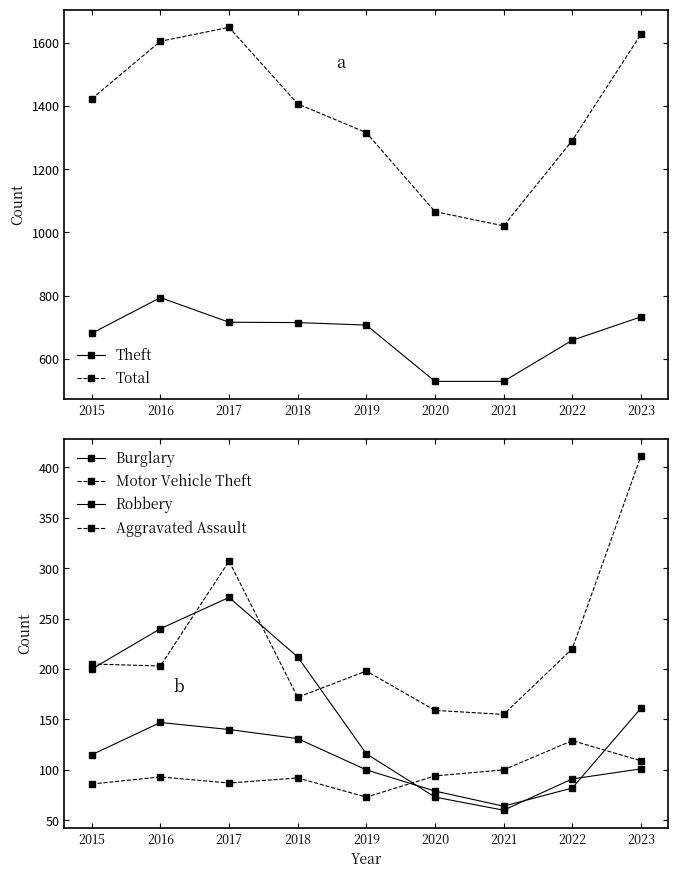

What is the difference between the Total values at 2023 and 2018?

220